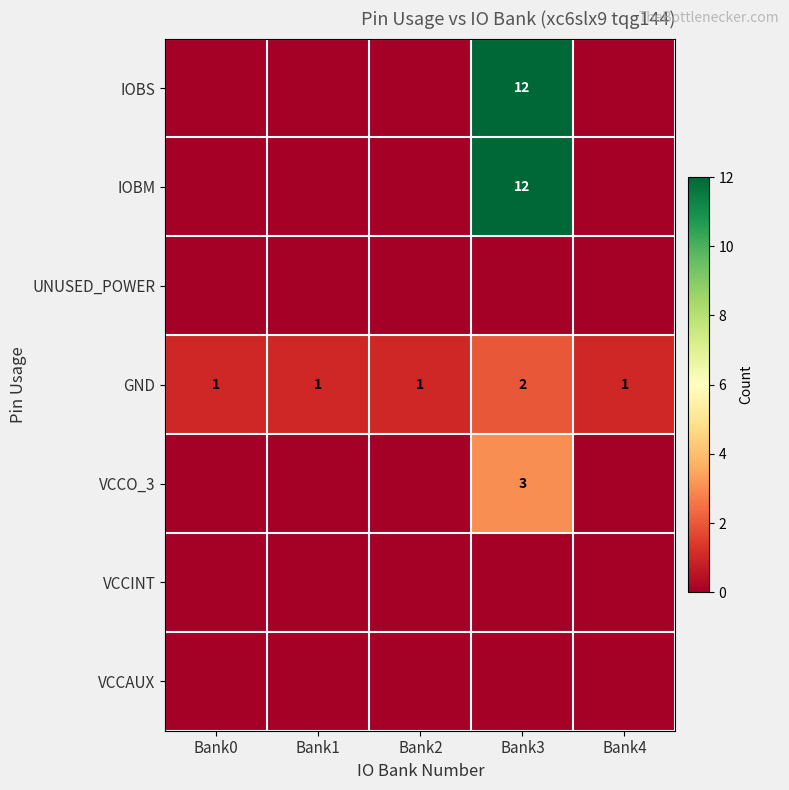

Is it true that GND equals 2 at Bank3?

True